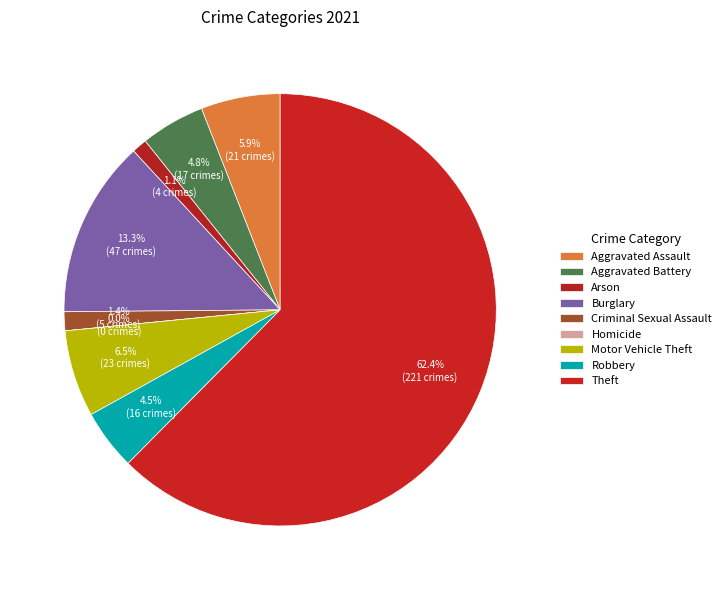

Is the sum of Homicide and Aggravated Assault greater than half?

No